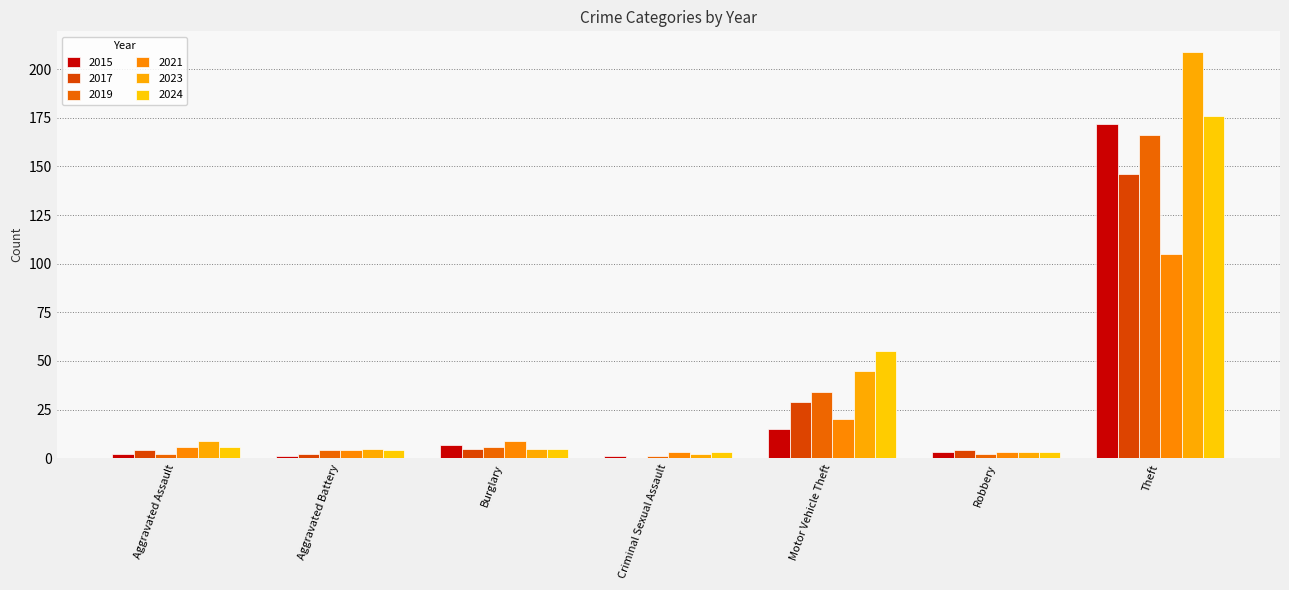

What are all the series names shown in the legend?

2015, 2017, 2019, 2021, 2023, 2024